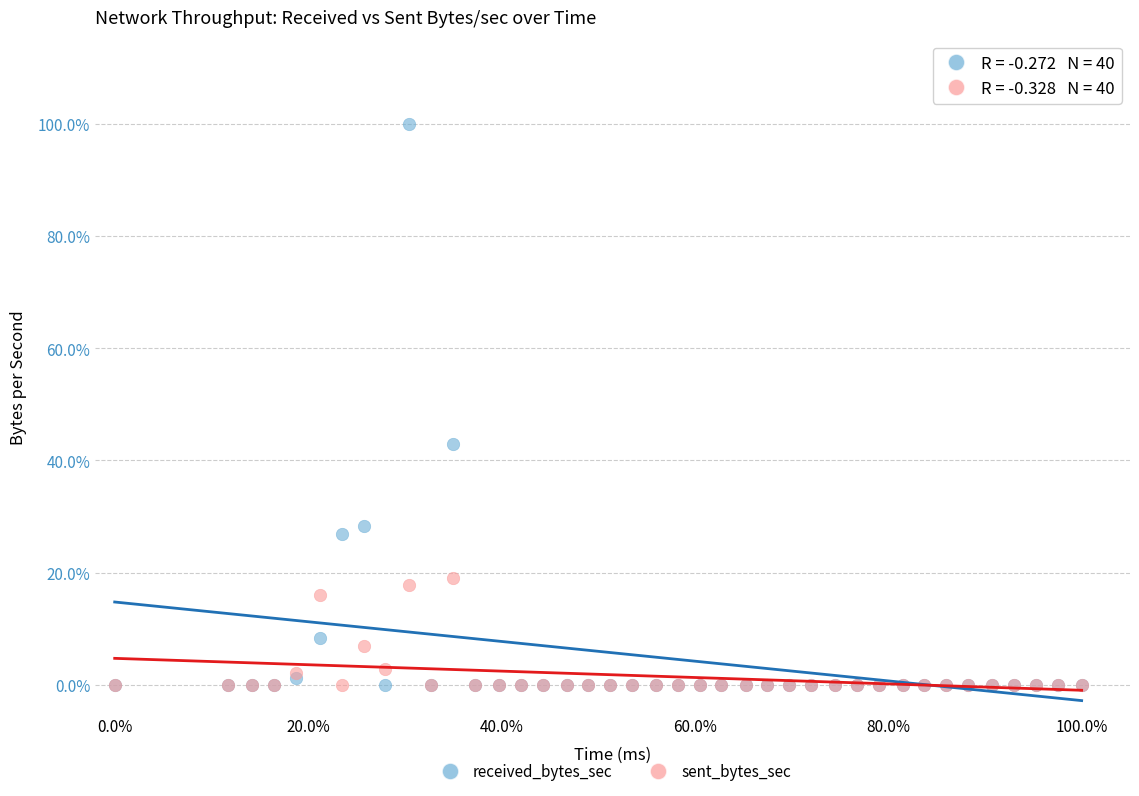

What are all the series names shown in the legend?

received_bytes_sec, sent_bytes_sec